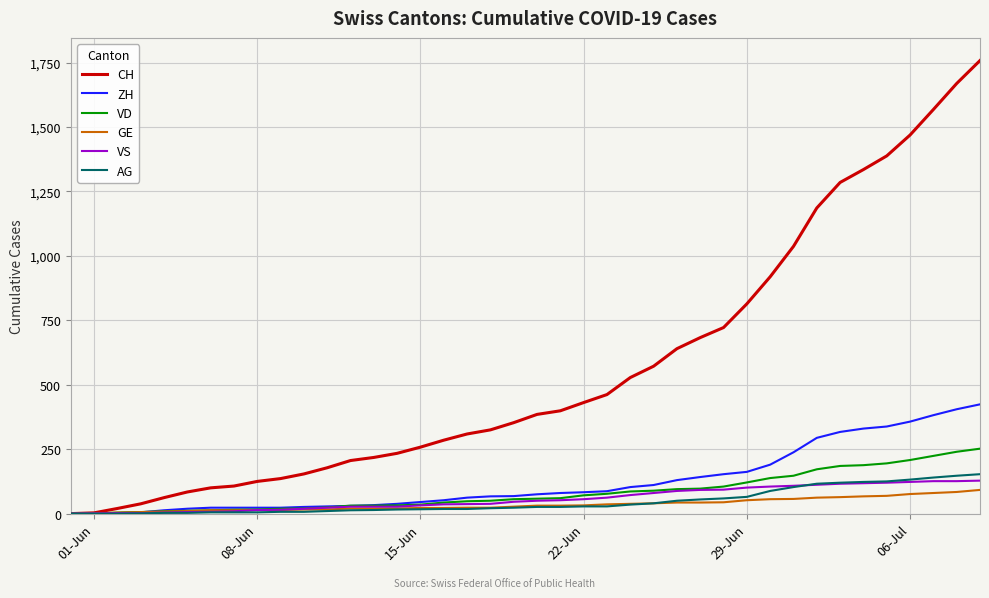

Which series has the largest total across all categories?

CH